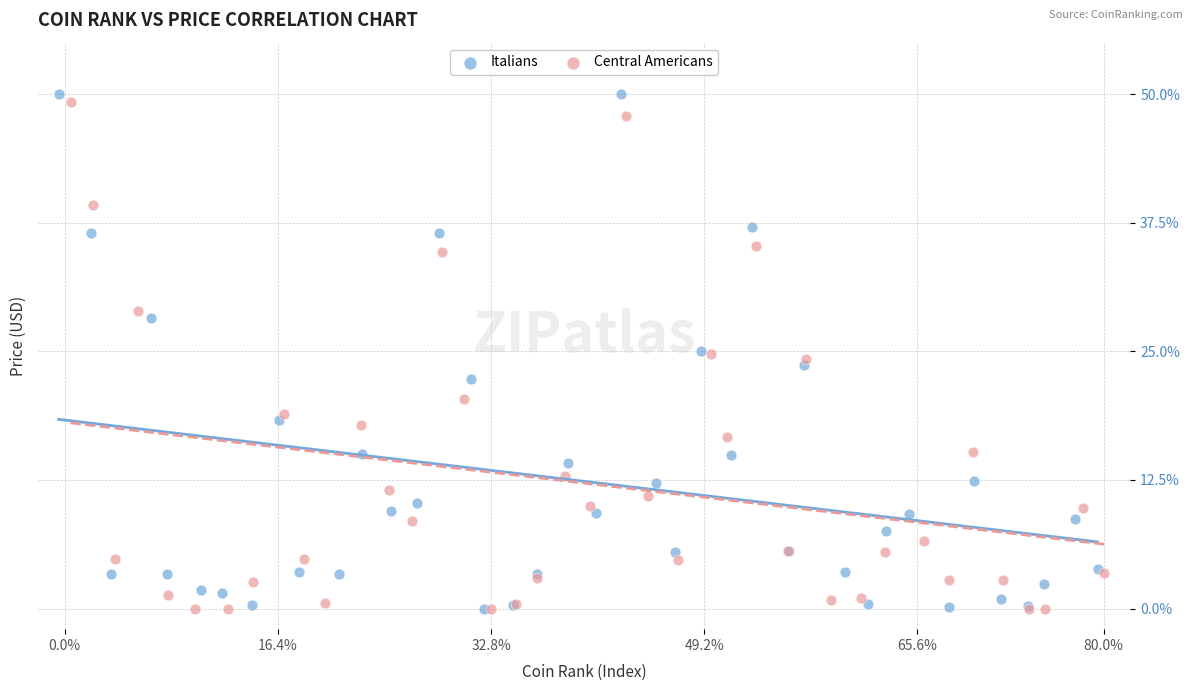

Which series has the largest Y range (max minus min)?

Italians